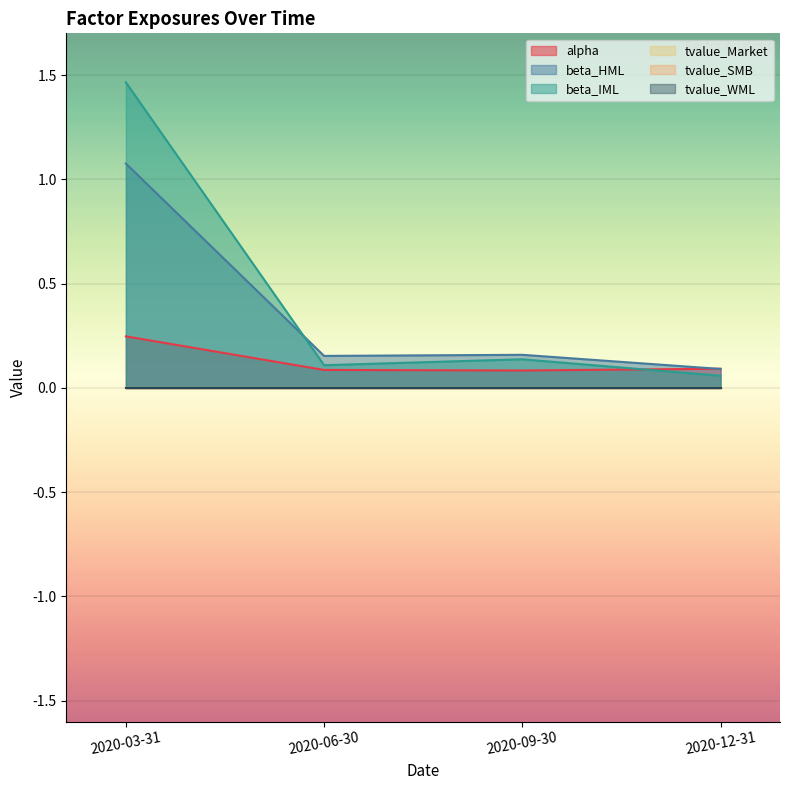

How many categories are shown in the chart?

4